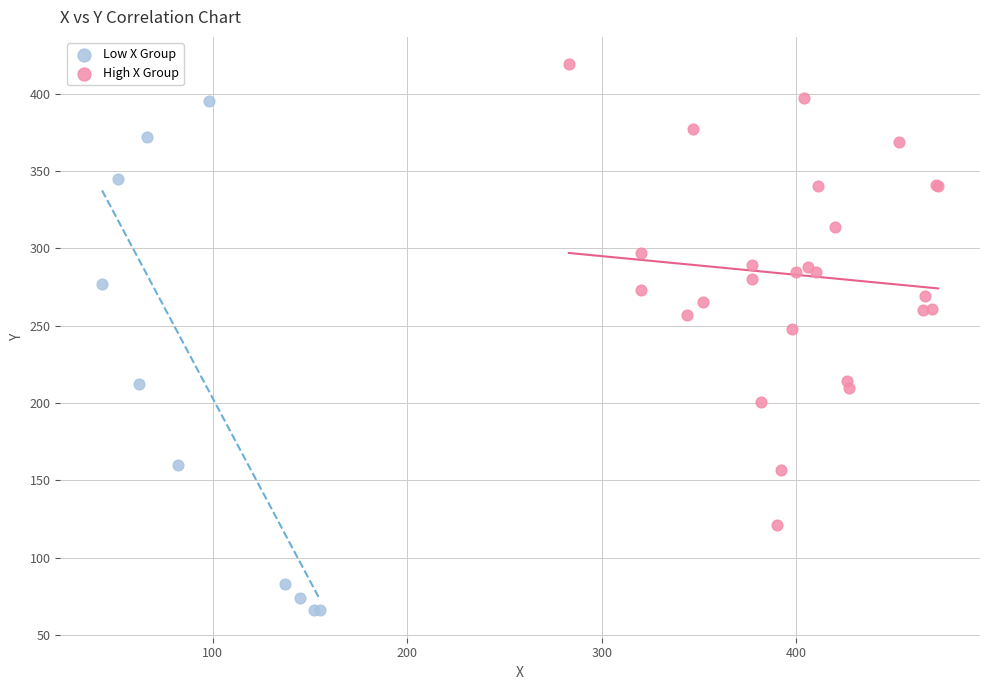

Which series reaches the minimum Y coordinate?

Low X Group